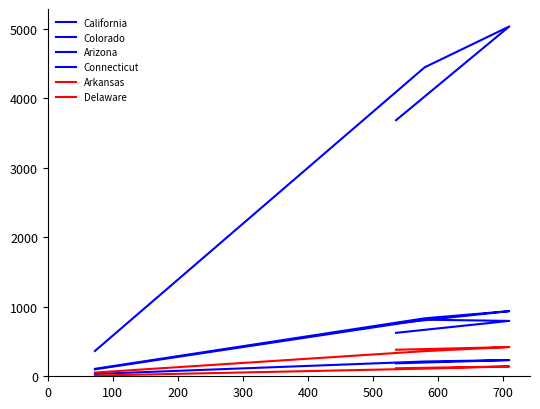

Does the chart display data point markers on the line(s)?

No